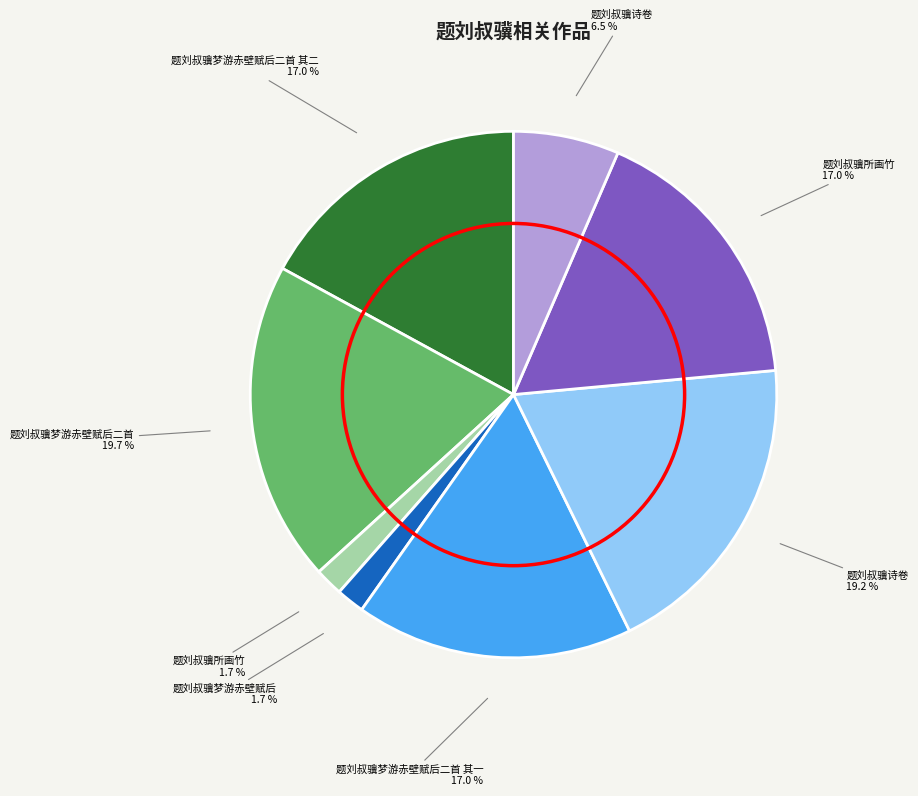

To the nearest percent, what is the difference between the largest and smallest slice percentages?

18%